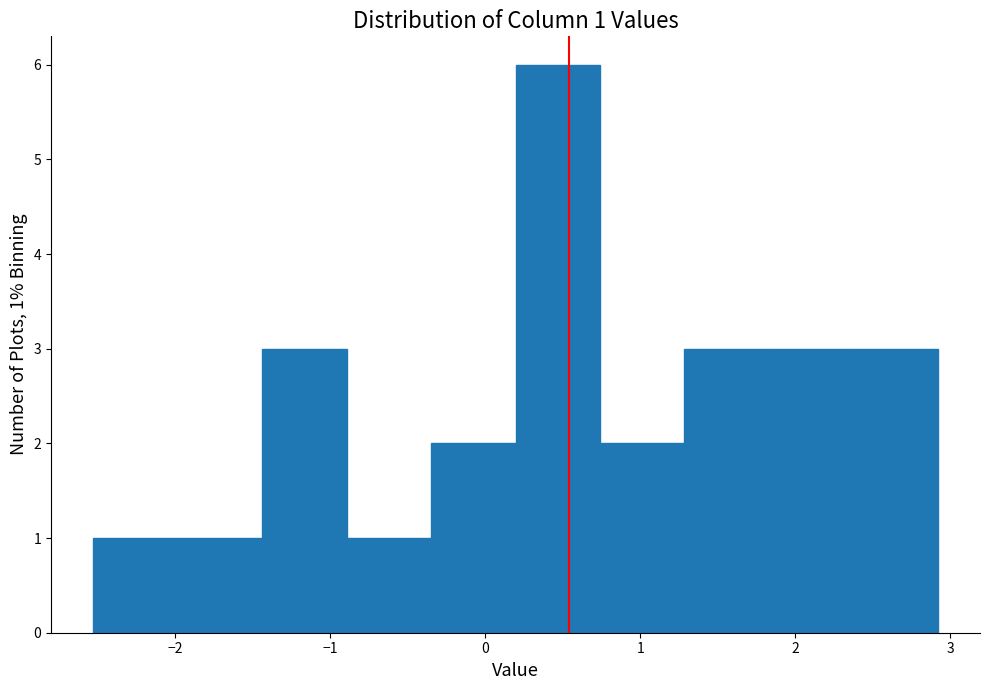

Which range on the x-axis has the tallest bar?

0.2 to 0.7